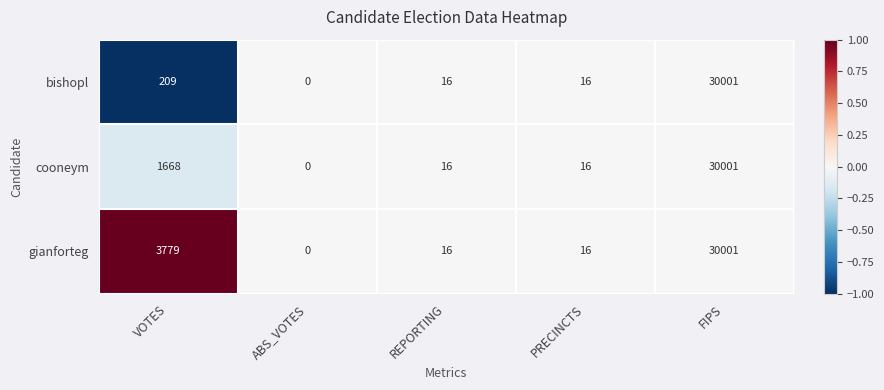

At which label is cooneym closest to 15000?

VOTES